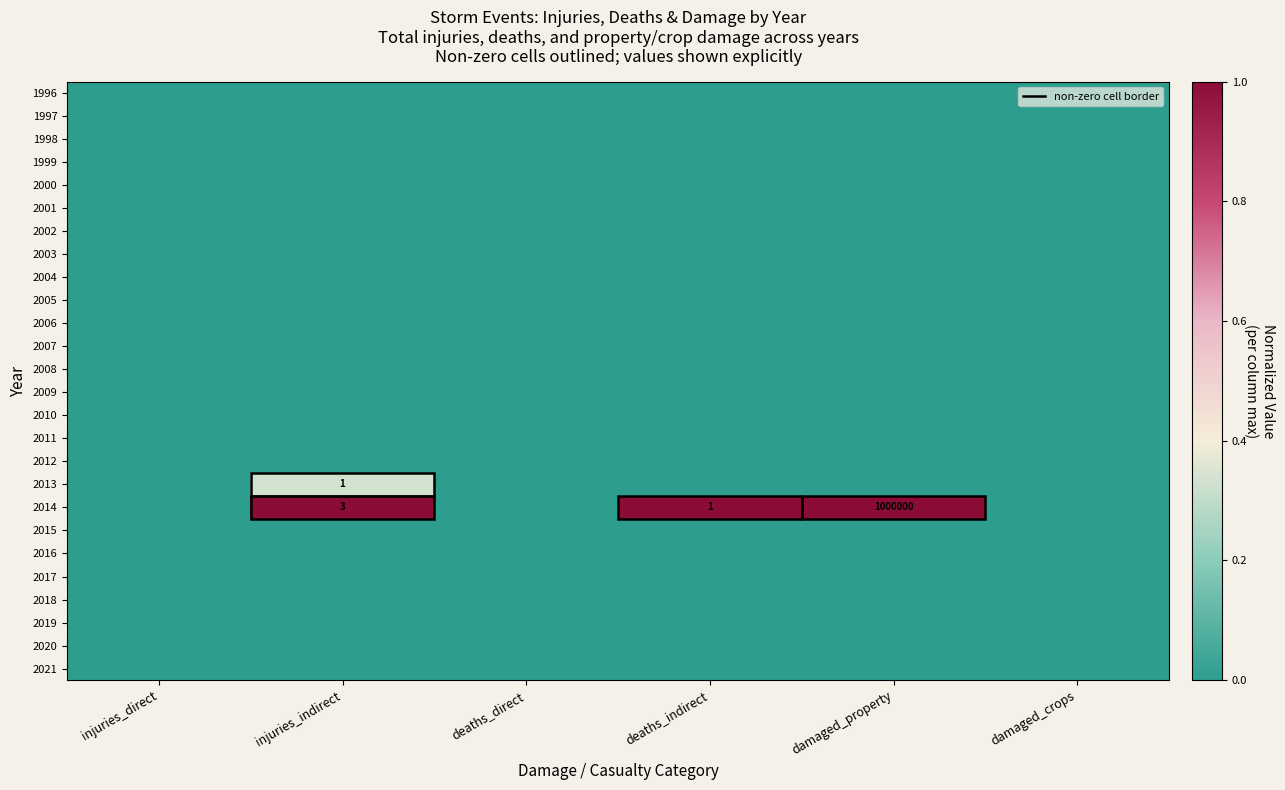

Which has a higher value, deaths_indirect or damaged_crops?

deaths_indirect